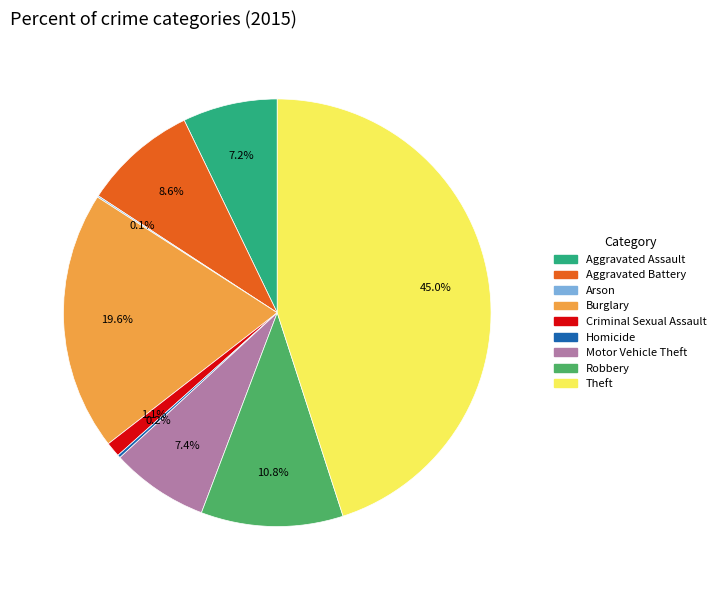

To the nearest percent, what is the difference between the largest and smallest slice percentages?

45%